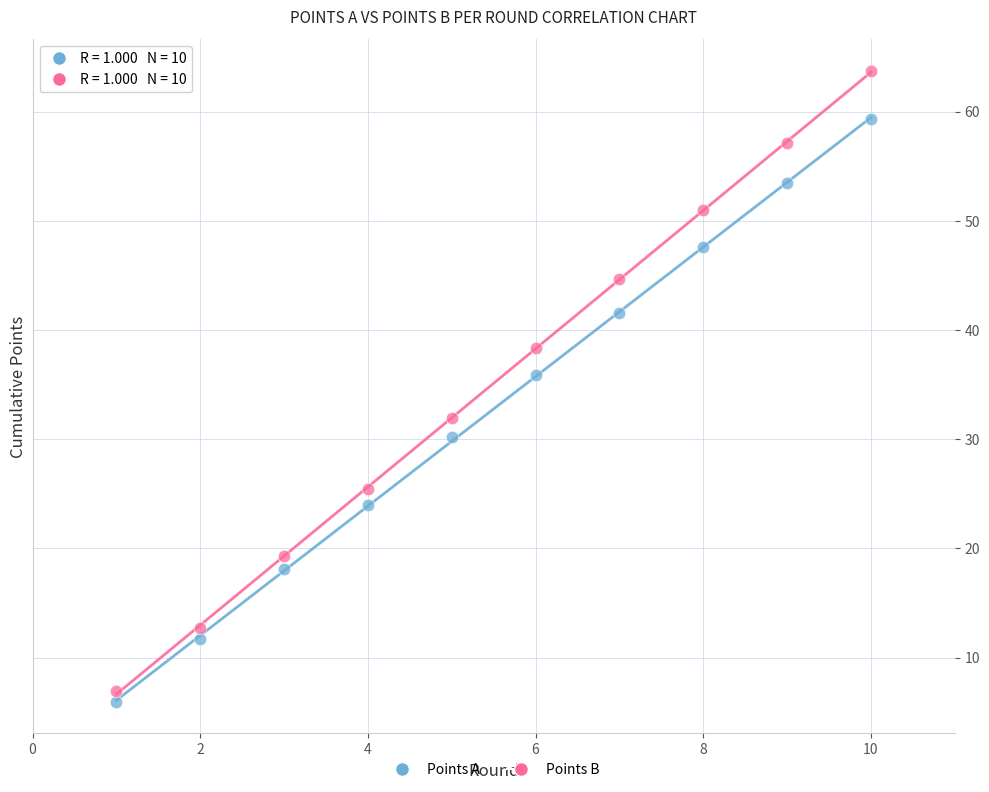

What are all the series names shown in the legend?

Points A, Points B